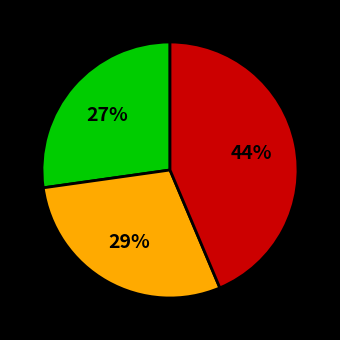

Count the number of slices in the pie.

3